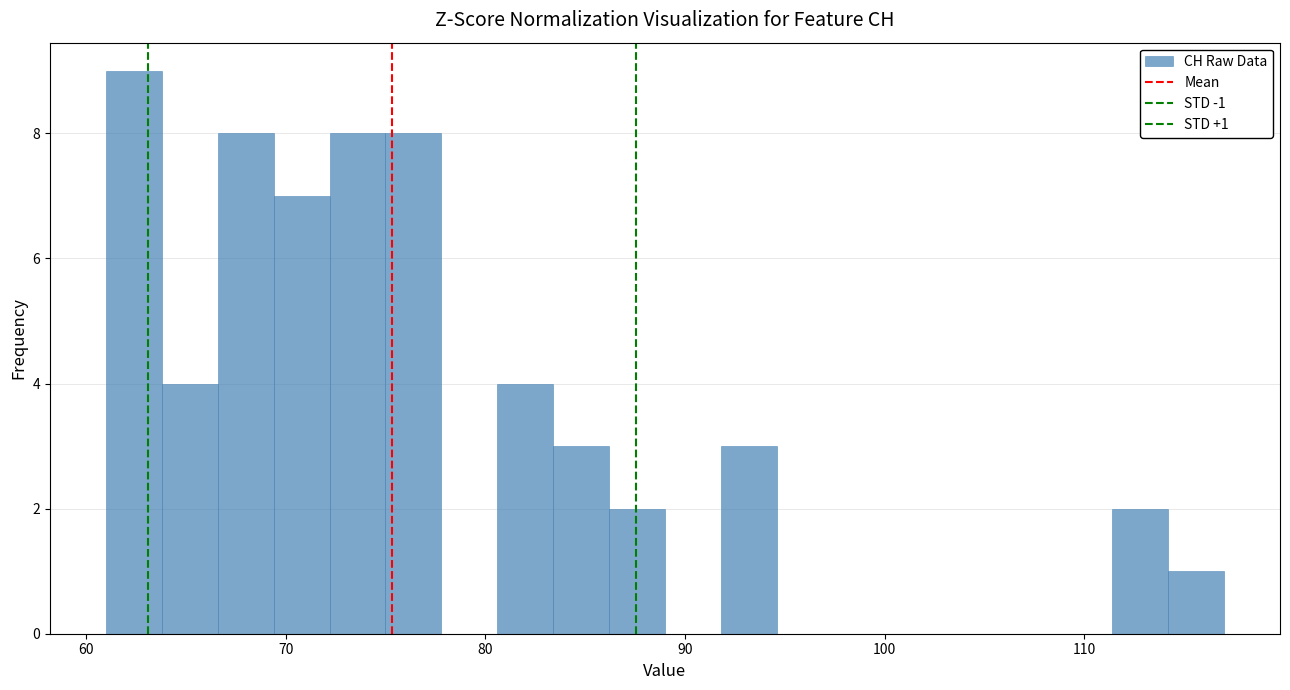

Around what value on the x-axis is the tallest bar? Give the approximate position of its centre, as read against the axis.

62